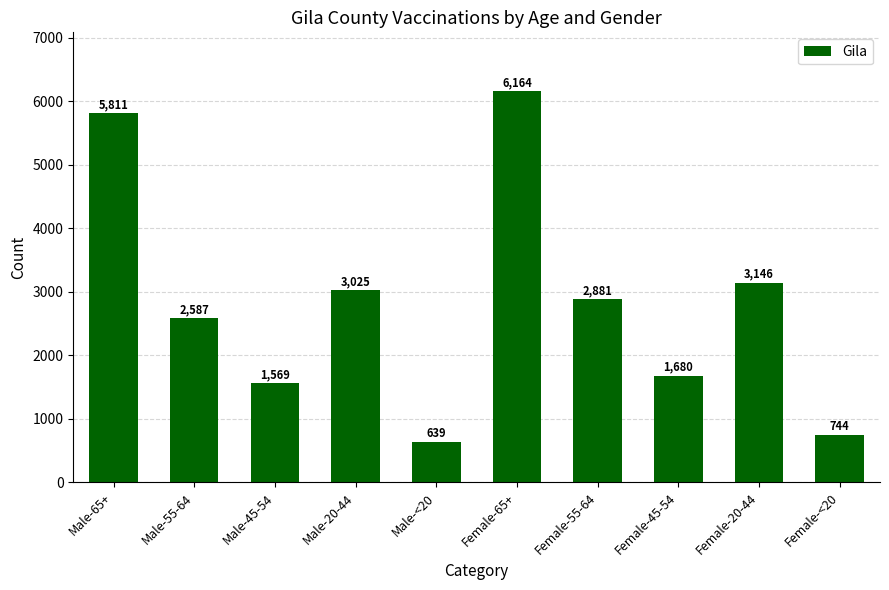

Rank the categories by value from highest to lowest.

Female-65+, Male-65+, Female-20-44, Male-20-44, Female-55-64, Male-55-64, Female-45-54, Male-45-54, Female-<20, Male-<20